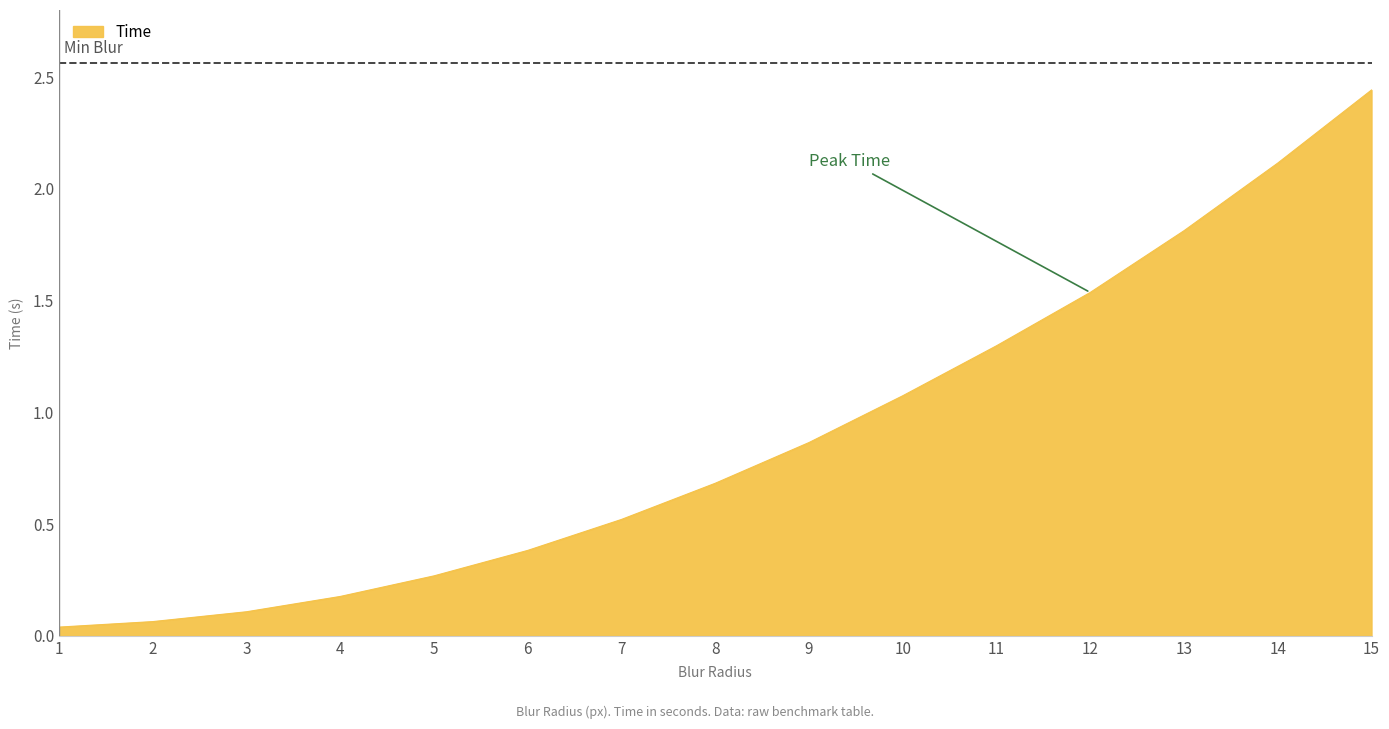

What is the sum of the values at 2 and 3?

0.2